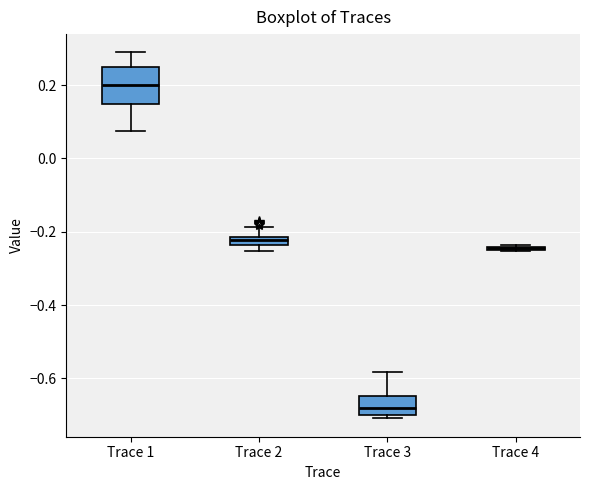

Comparing the boxes themselves (not the whiskers), which one is the tallest?

Trace 1